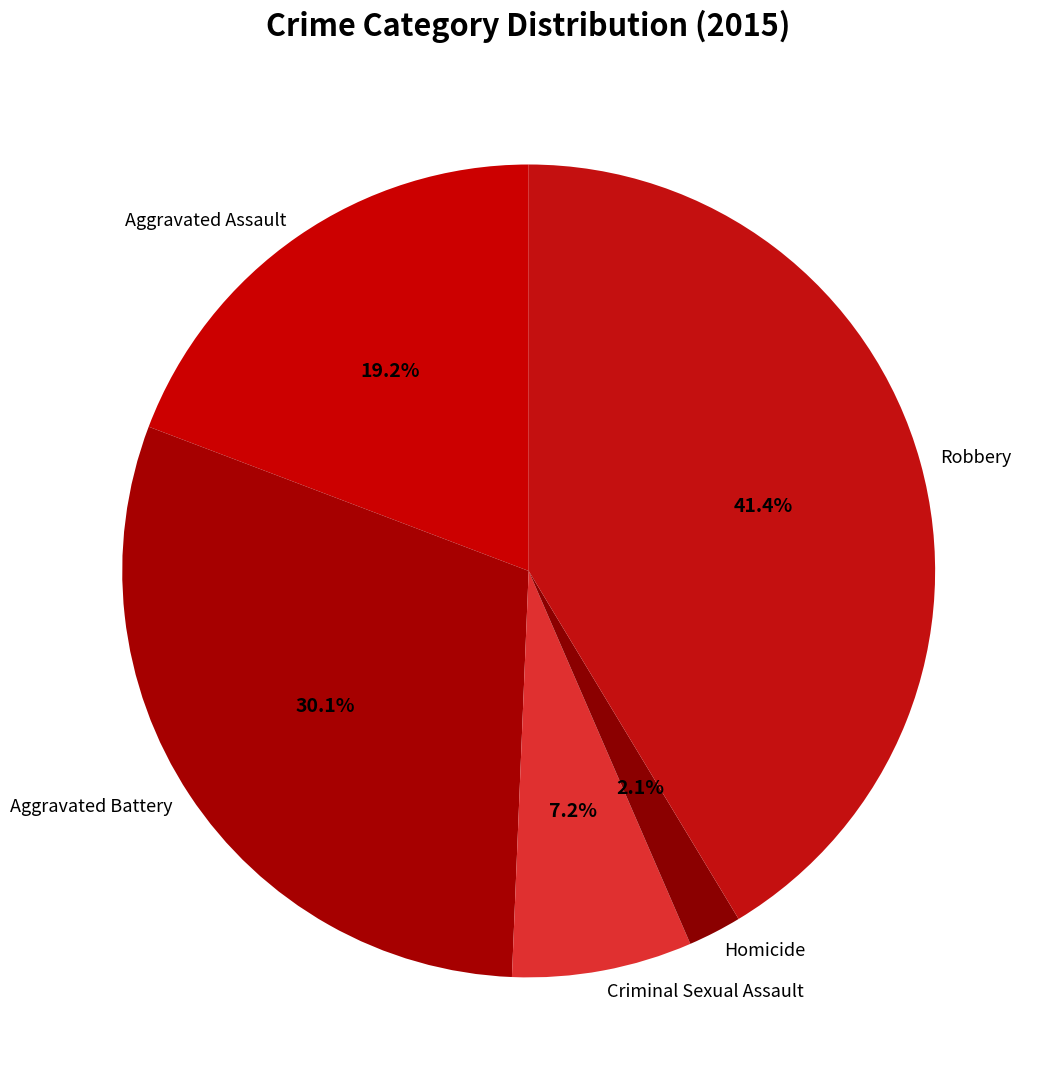

Rank the categories by value from lowest to highest.

Homicide, Criminal Sexual Assault, Aggravated Assault, Aggravated Battery, Robbery